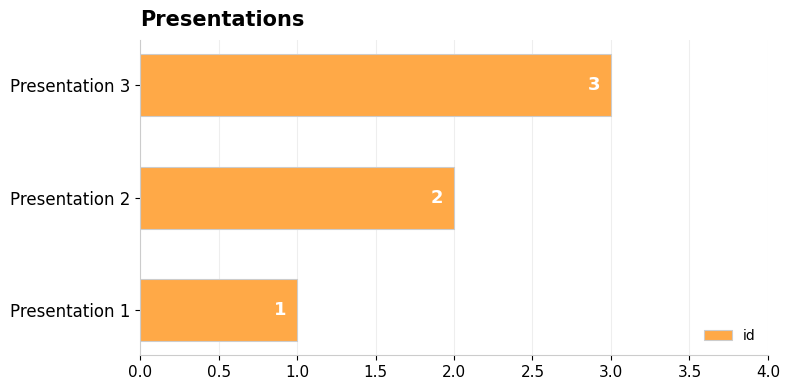

What is the ratio of the value at Presentation 2 to the value at Presentation 3?

0.7